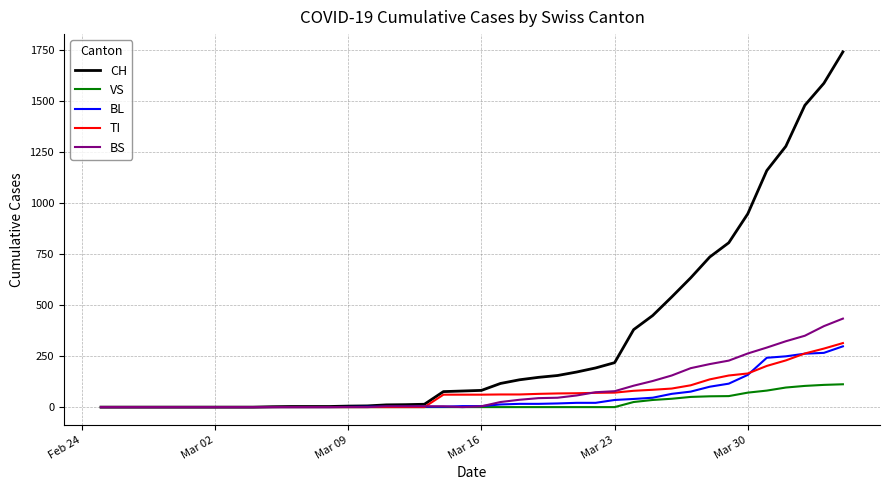

What is the average value of the TI series?

69